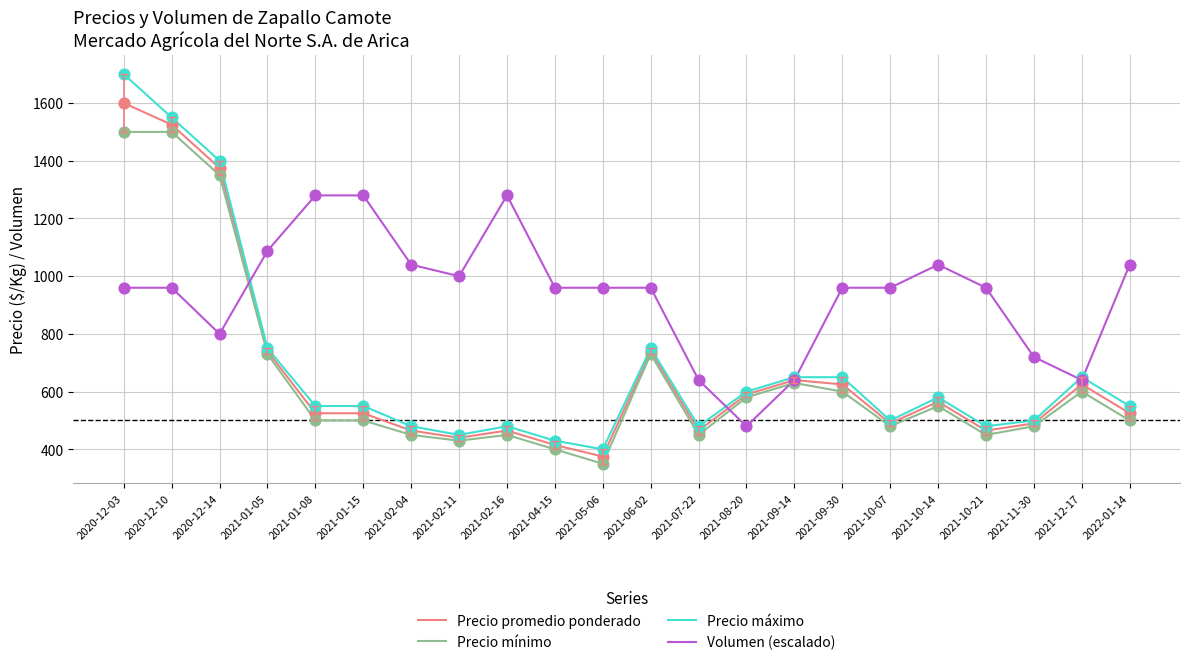

Which series has the largest total across all categories?

Volumen (escalado)